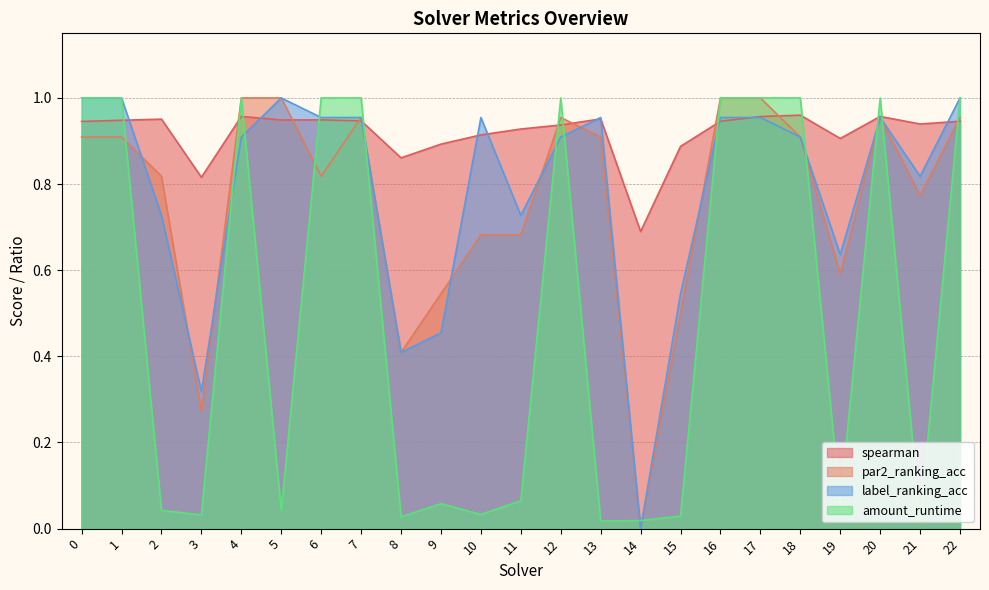

How many lines are shown in the chart?

4